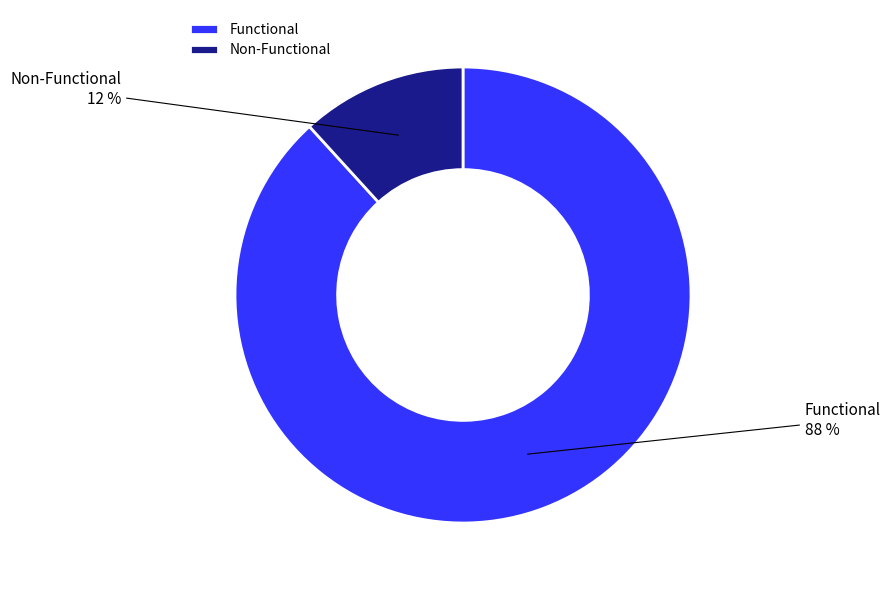

Is there any slice that represents more than half of the pie?

Yes